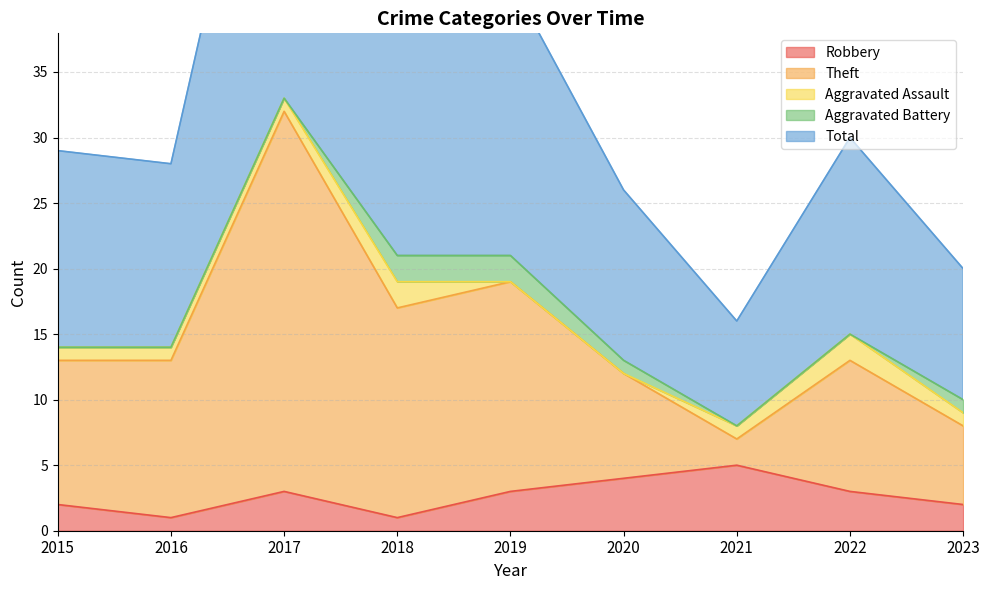

What is the difference between the highest and lowest values at 2017?

63